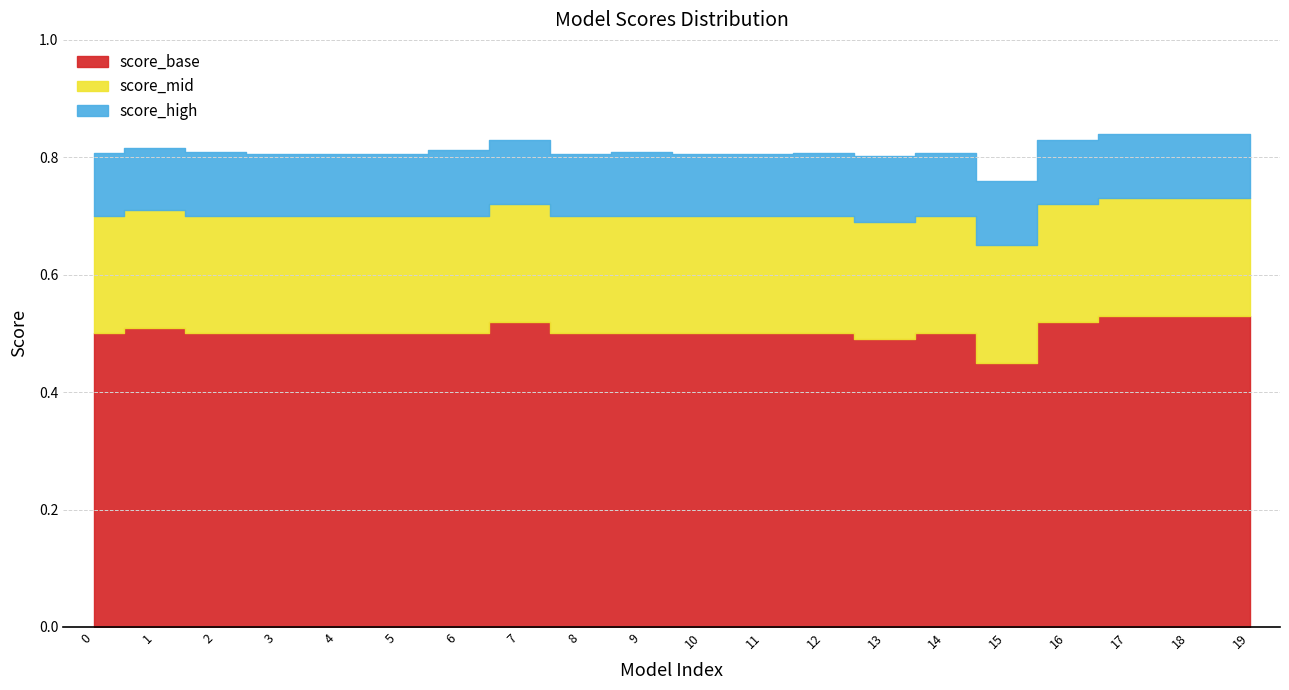

How many interior local peaks does the score_high series have?

5